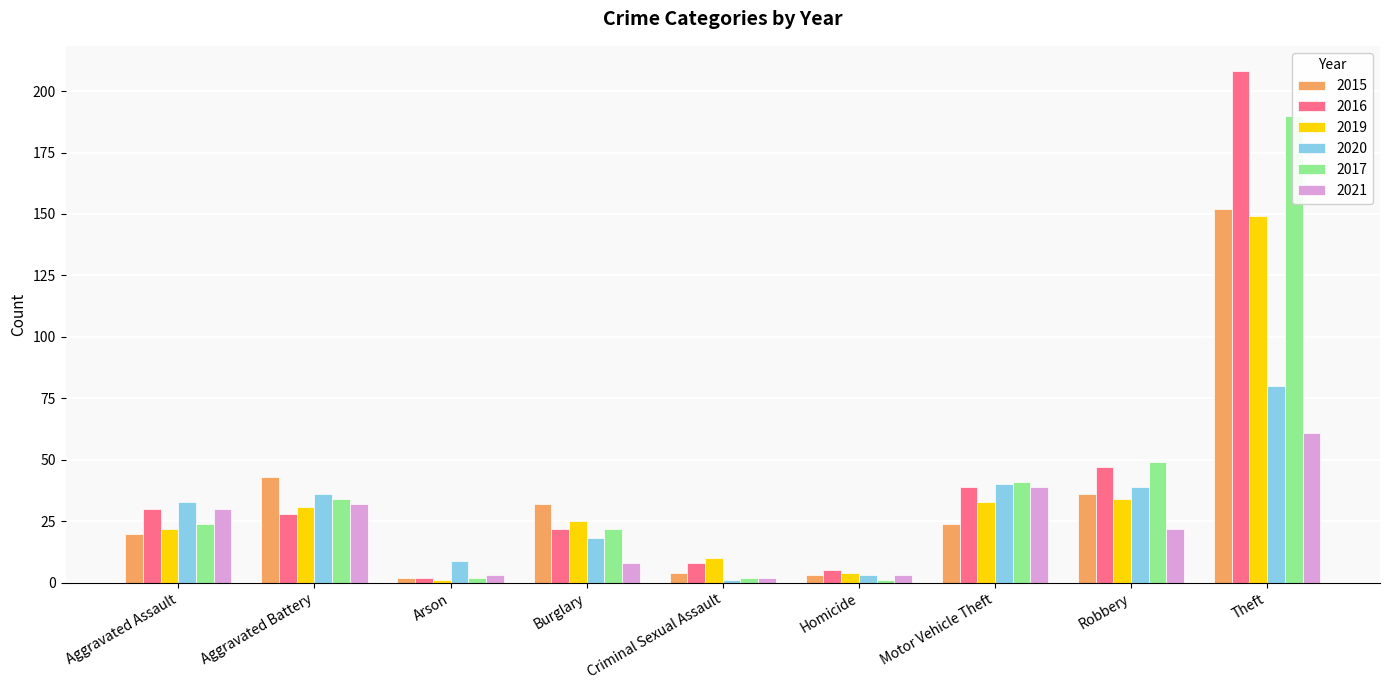

List the labels in order of 2019 value, smallest first.

Arson, Homicide, Criminal Sexual Assault, Aggravated Assault, Burglary, Aggravated Battery, Motor Vehicle Theft, Robbery, Theft